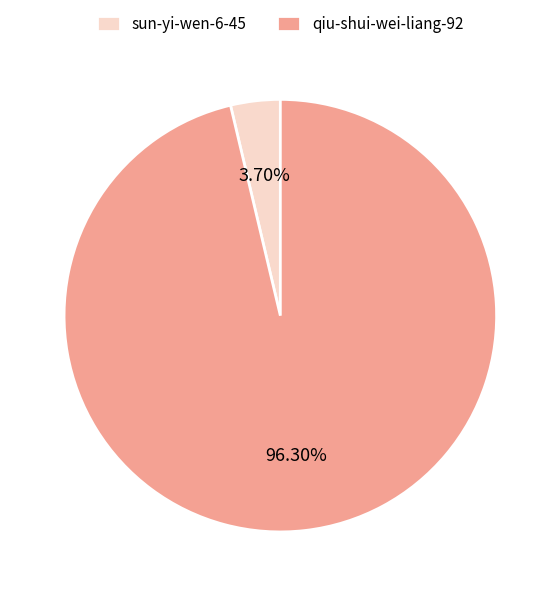

Which slice is the largest?

qiu-shui-wei-liang-92